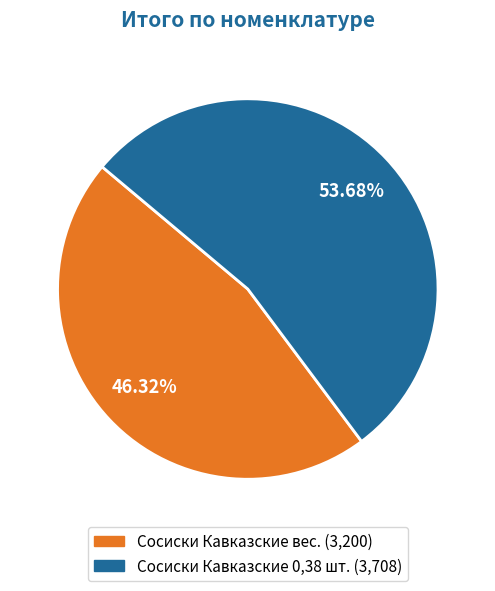

To the nearest percent, what portion does Сосиски Кавказские 0,38 шт. represent?

54%